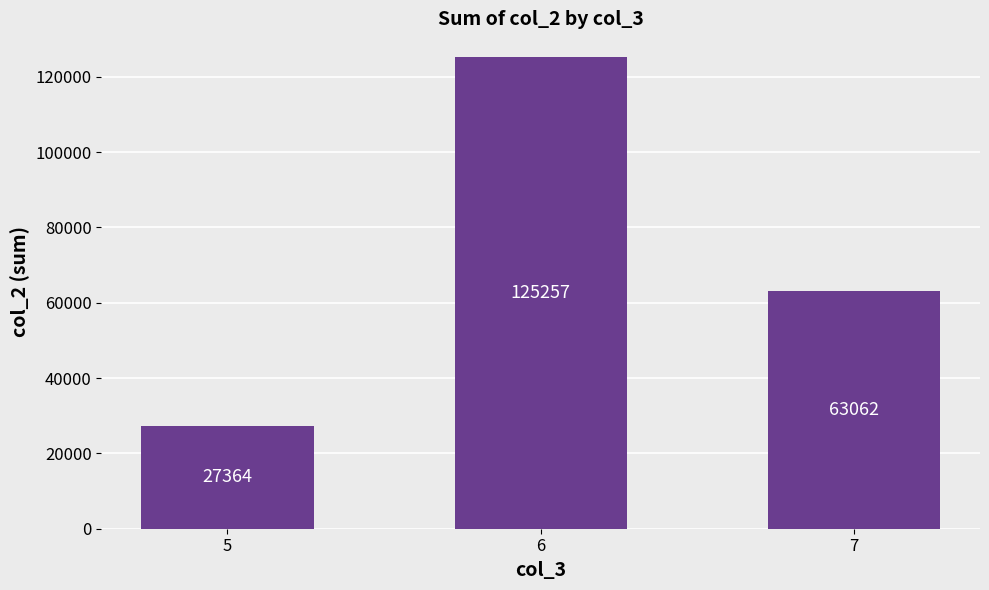

What is the sum of the values at 5 and 7?

90426